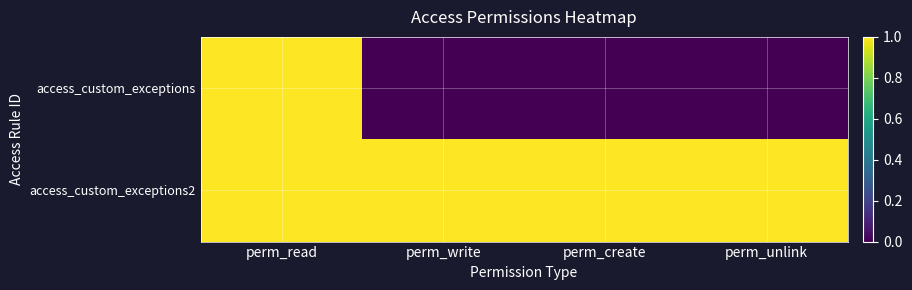

Rank the series by their maximum value, from lowest to highest.

access_custom_exceptions, access_custom_exceptions2